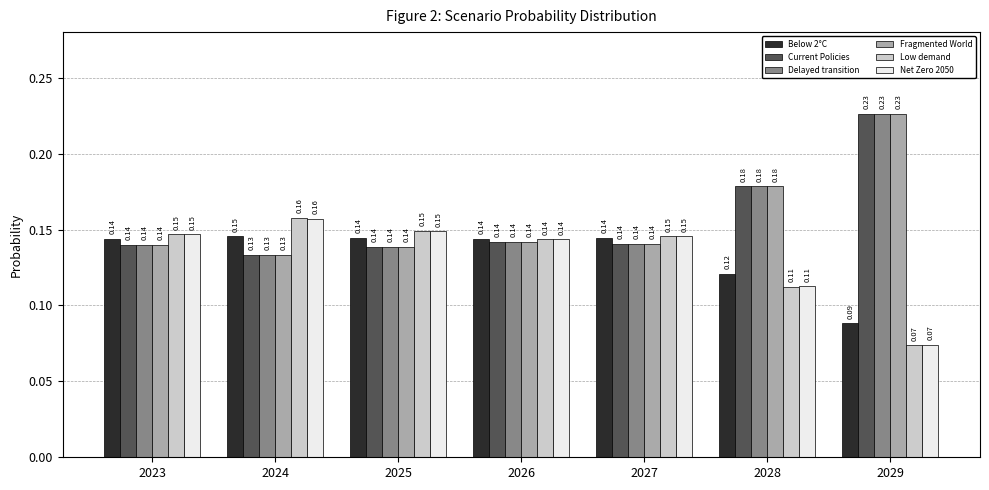

At which category is the sum across all series the highest?

2029